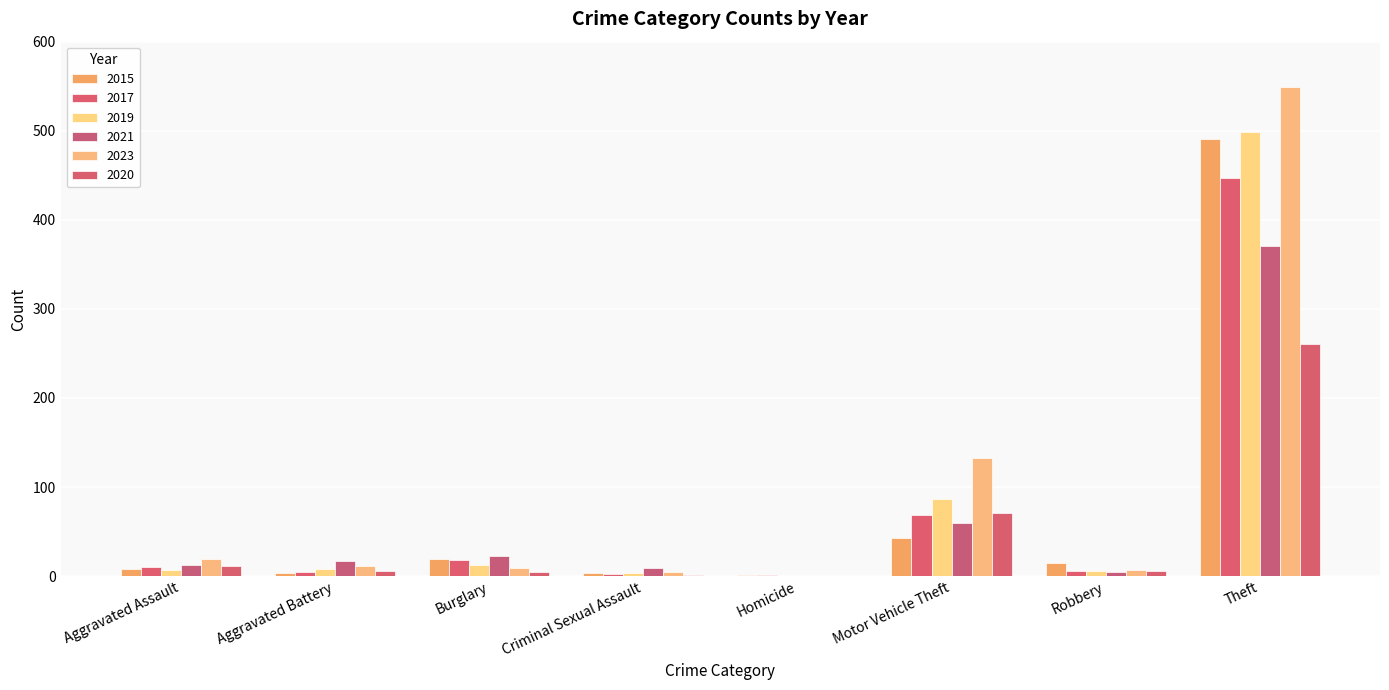

What is the approximate value of 2020 at Burglary?

5